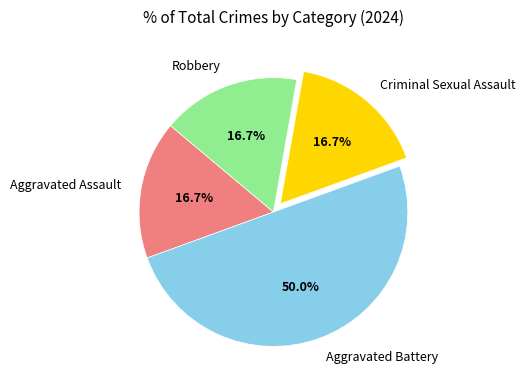

Does Robbery account for over 50% of the chart?

No